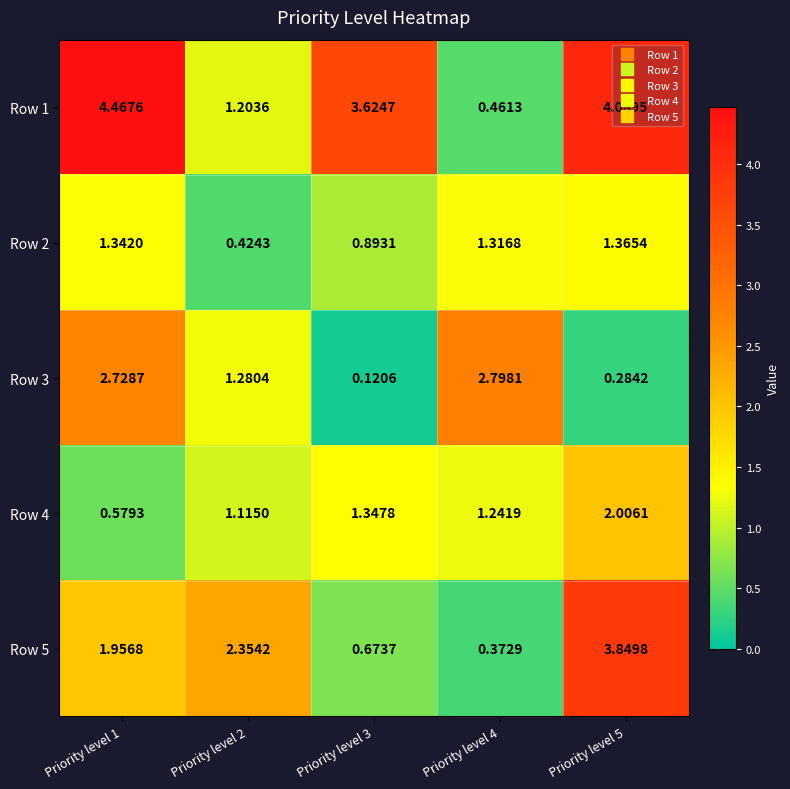

Which series has the largest range (max minus min)?

Row 1